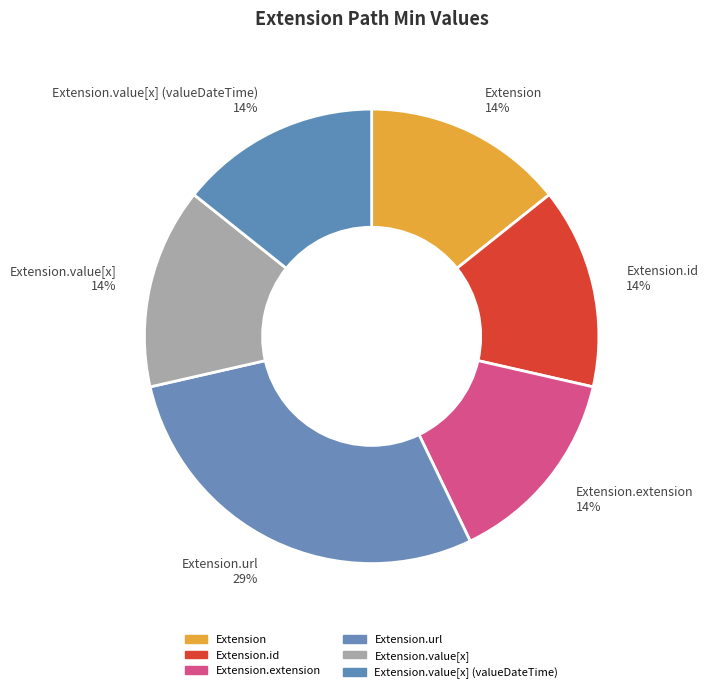

Is Extension.url the majority of the pie?

No